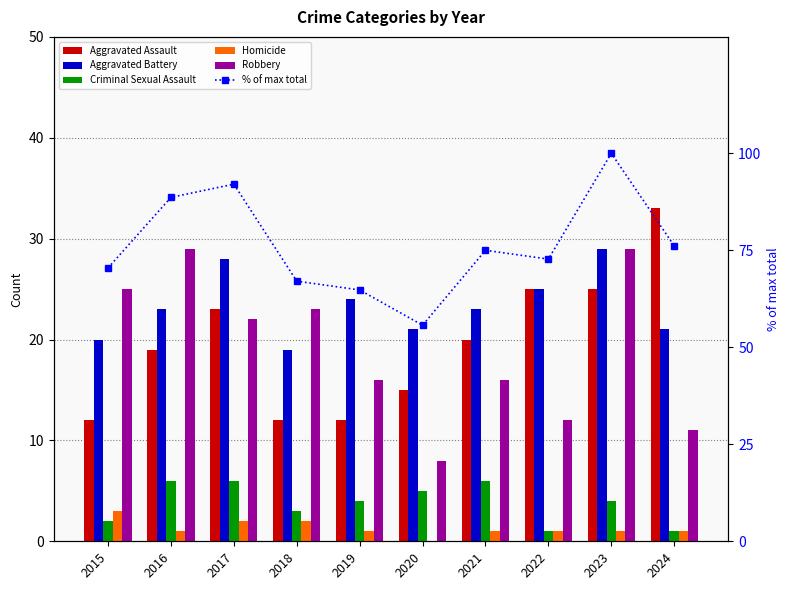

Where is Aggravated Assault nearest to the value 22?

2017